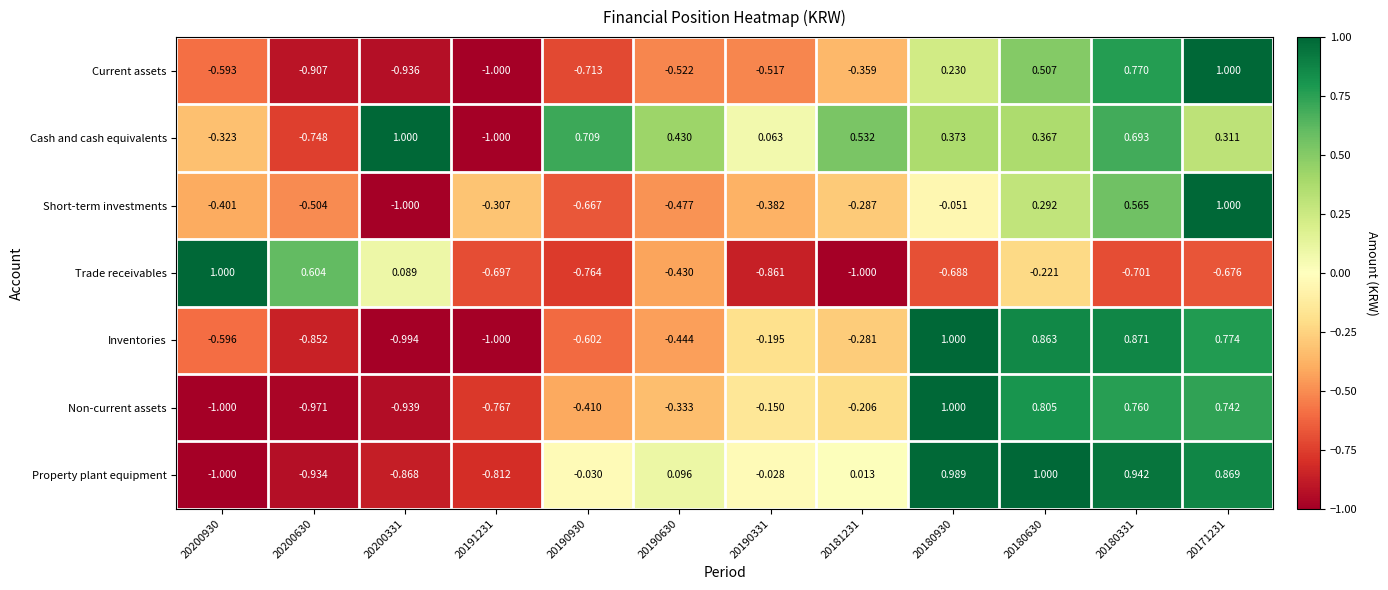

Count the number of data series in this chart.

7